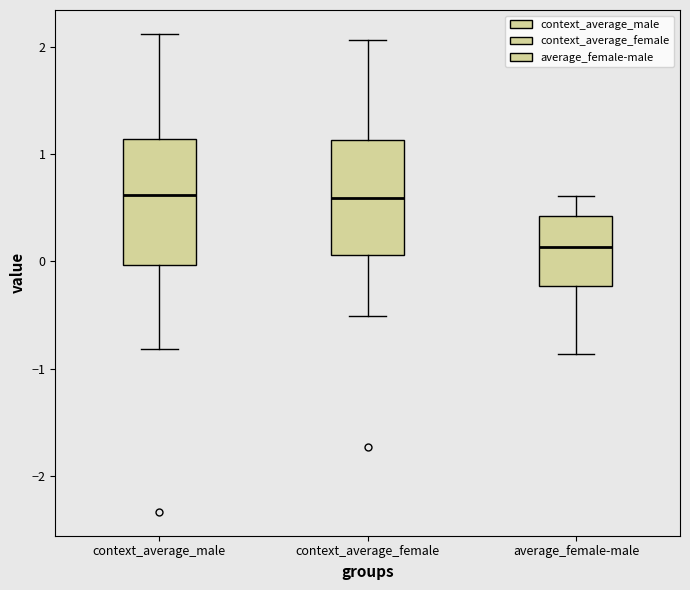

Which box is the tallest, from its lower edge to its upper edge?

context_average_male